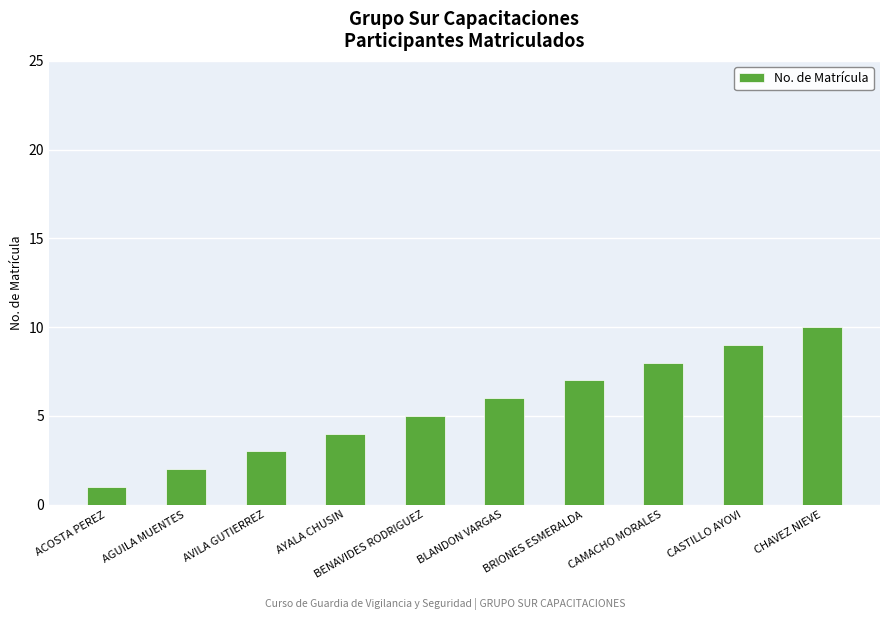

The chart shows a value of 4 at AYALA CHUSIN. True or false?

True